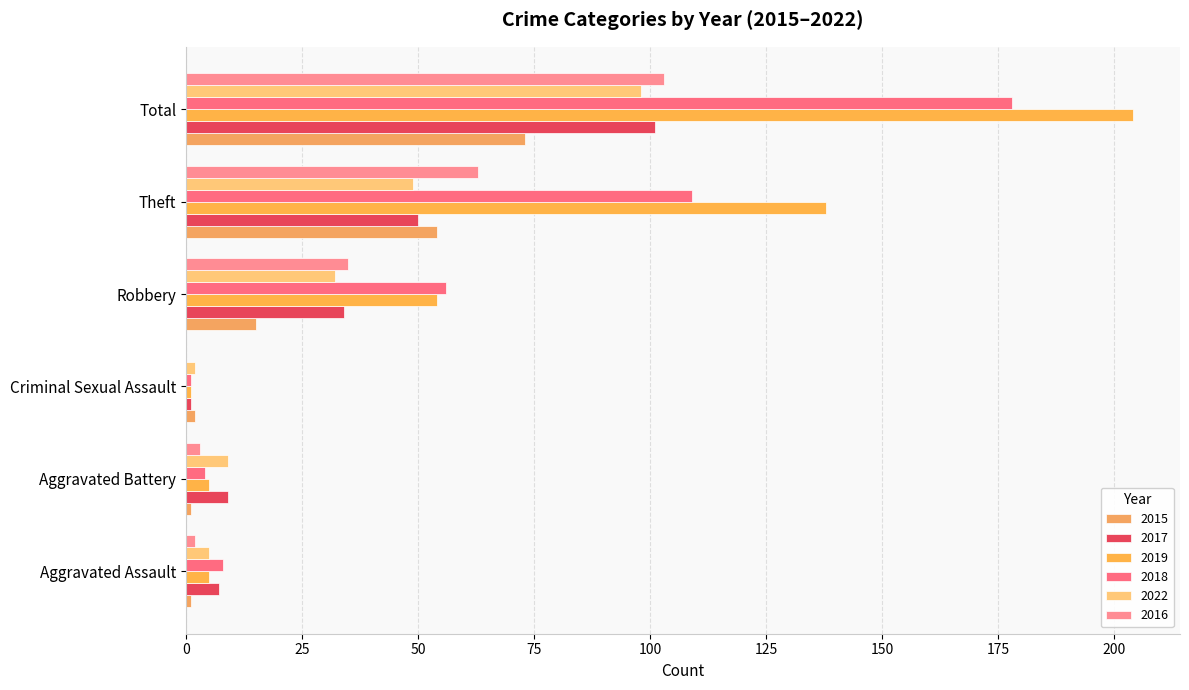

How many data points does each series have?

6